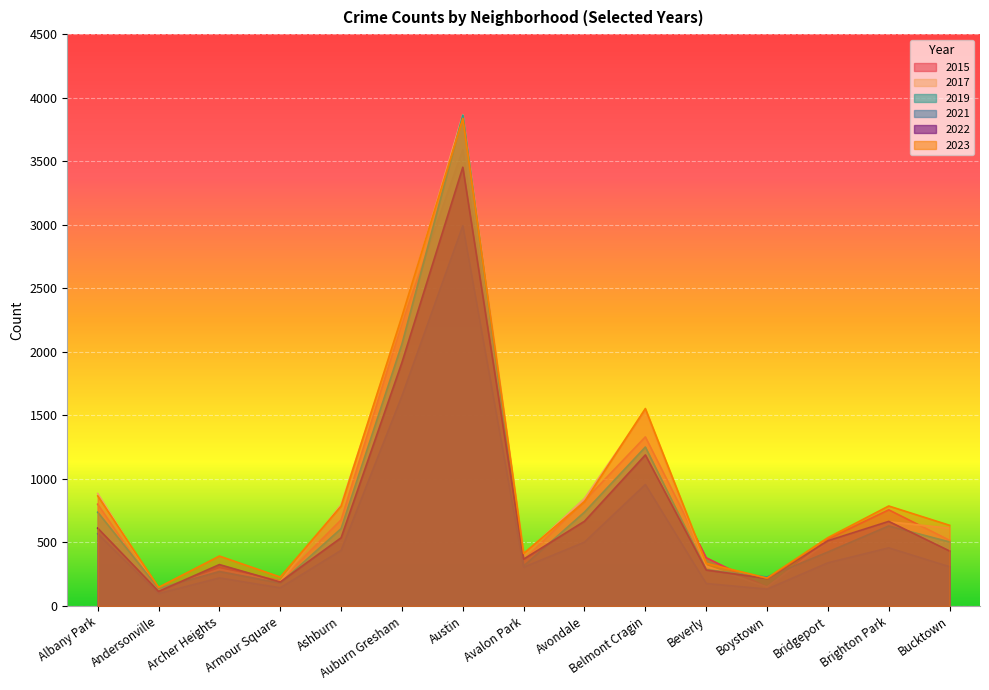

What is the minimum value for 2022?

115